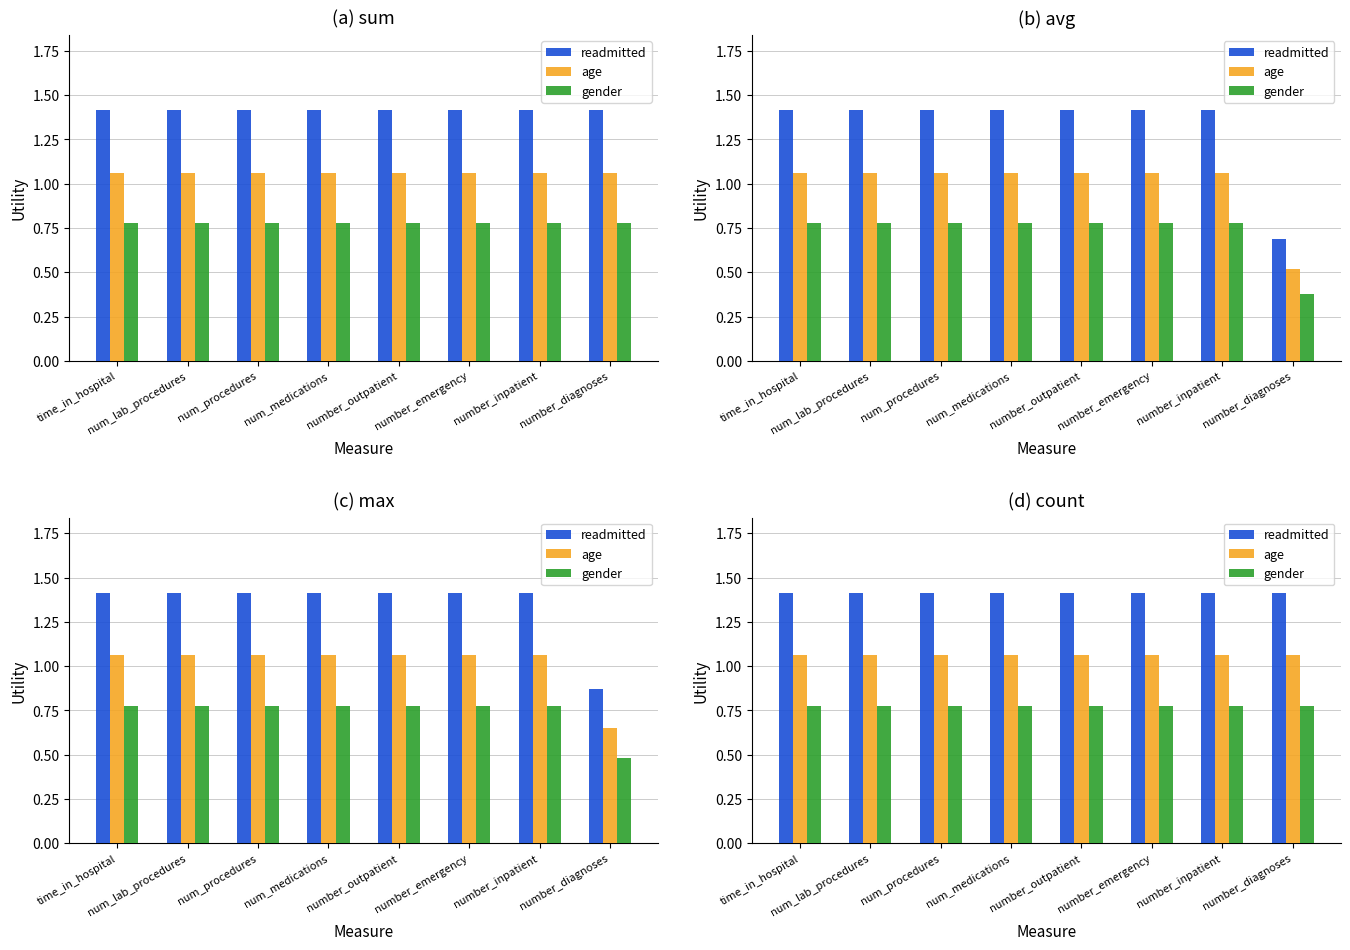

What is the maximum value for age?

1.1